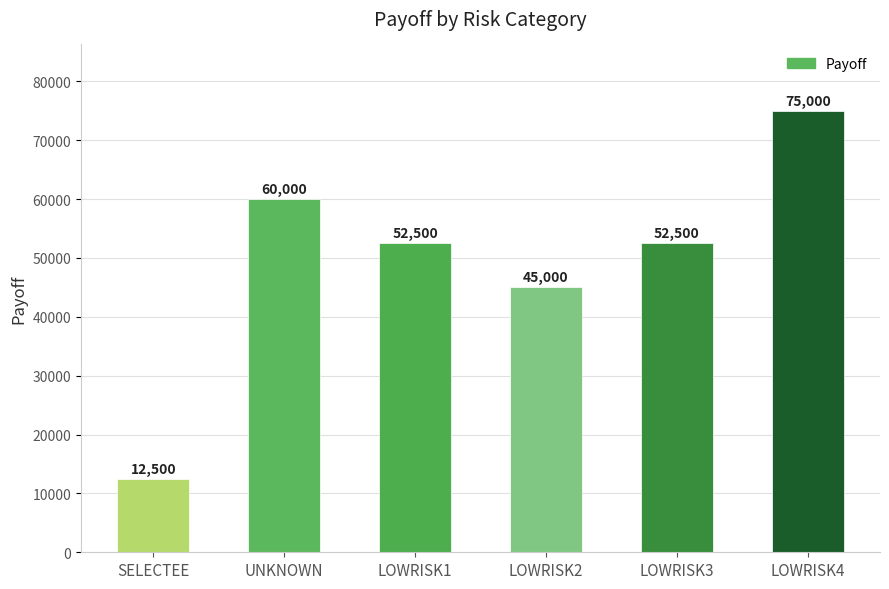

At which label is the value closest to 43749?

LOWRISK2